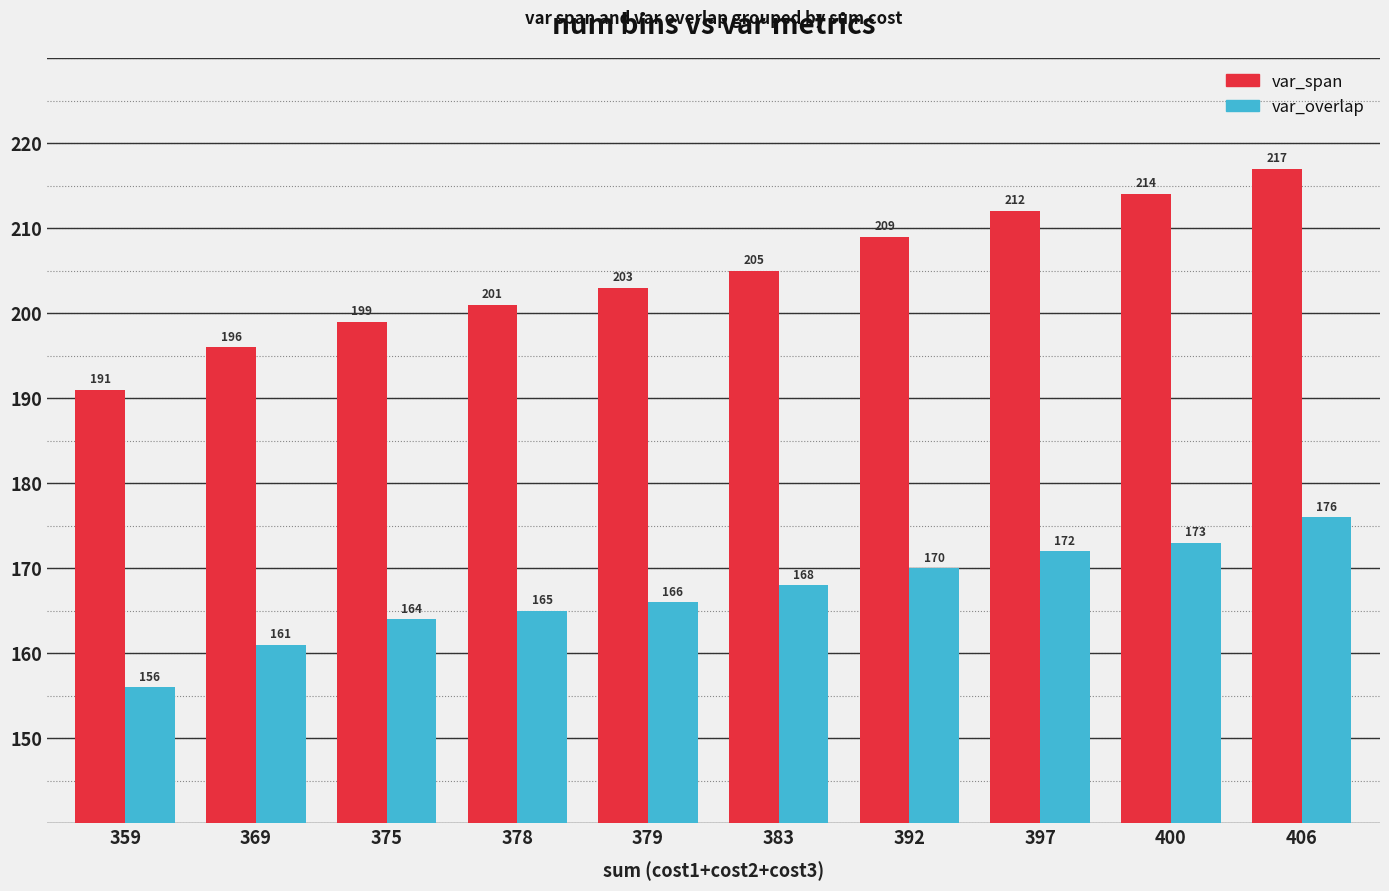

At which category is the sum across all series the highest?

406